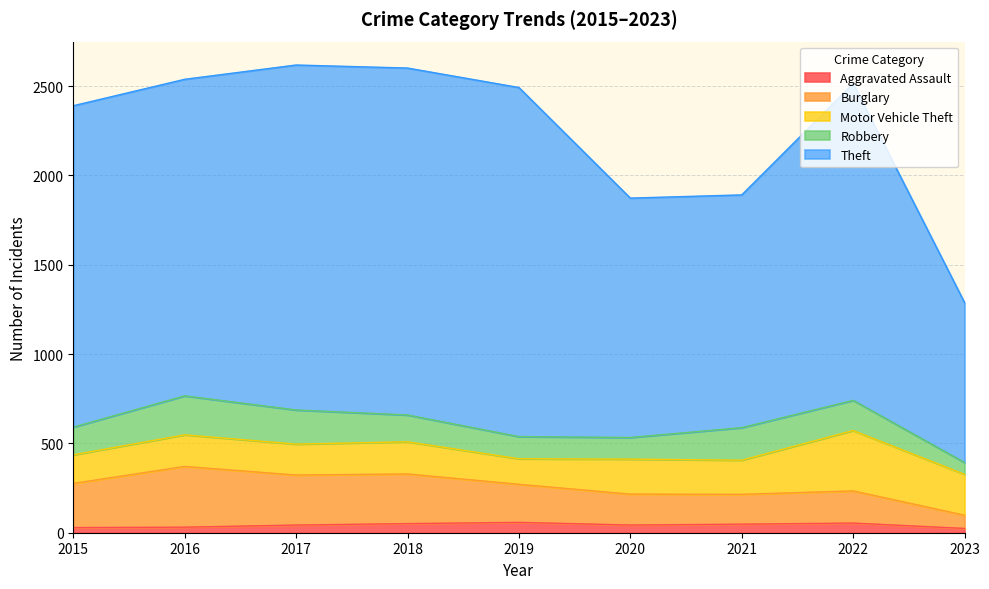

What are all the series names shown in the legend?

Aggravated Assault, Burglary, Motor Vehicle Theft, Robbery, Theft